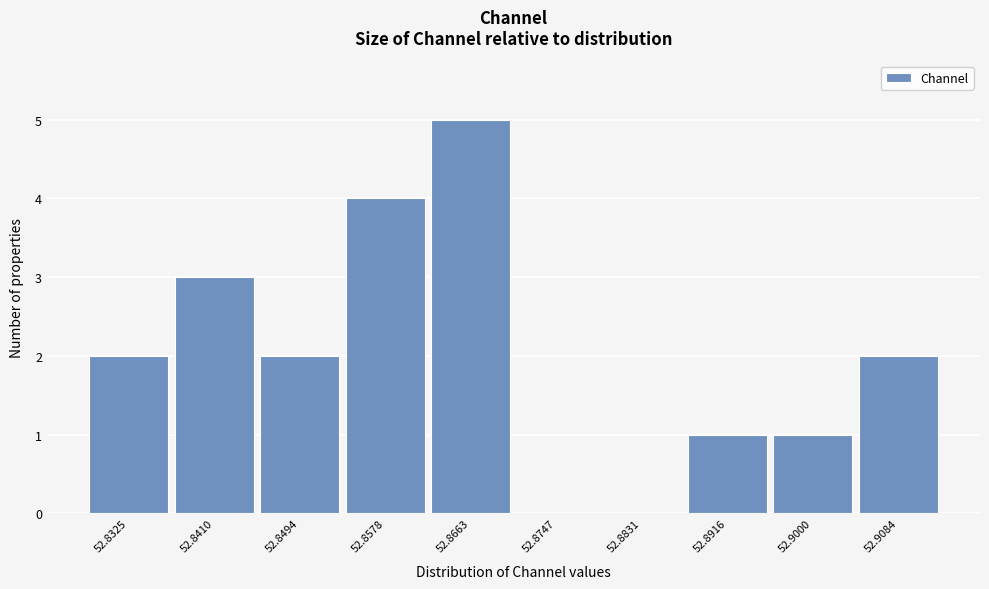

Reading left to right, transcribe all the data shown in this chart.

52.8325=2	52.8410=3	52.8494=2	52.8578=4	52.8663=5	52.8747=0	52.8831=0	52.8916=1	52.9000=1	52.9084=2